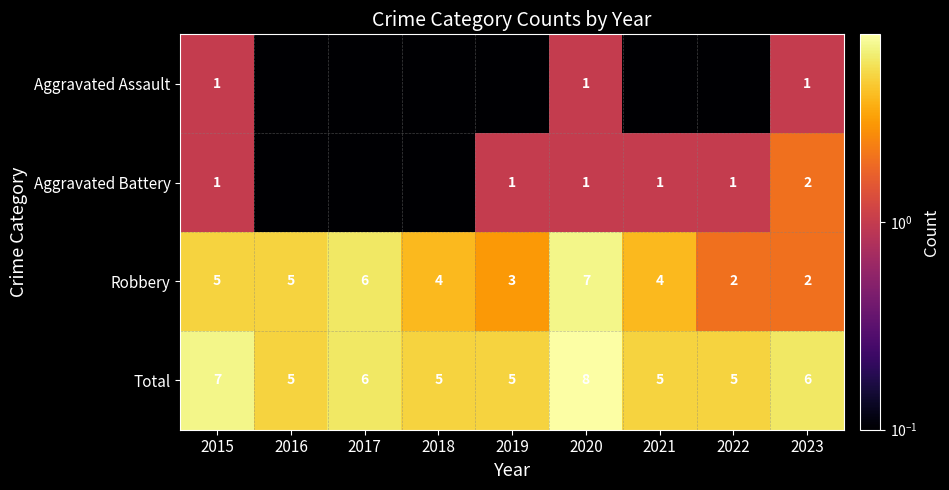

How many Robbery values are between 3 and 5?

5